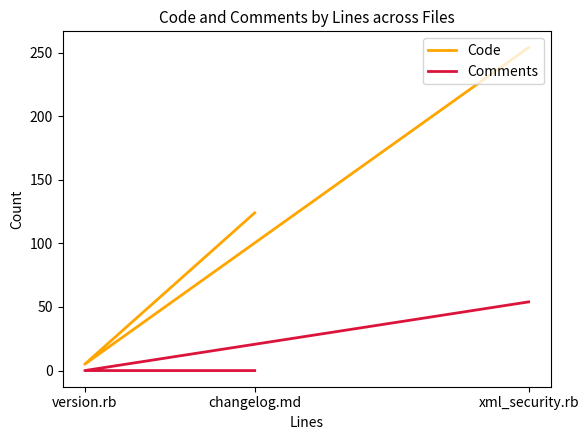

Rank the categories by Comments value from highest to lowest.

xml_security.rb, version.rb, changelog.md